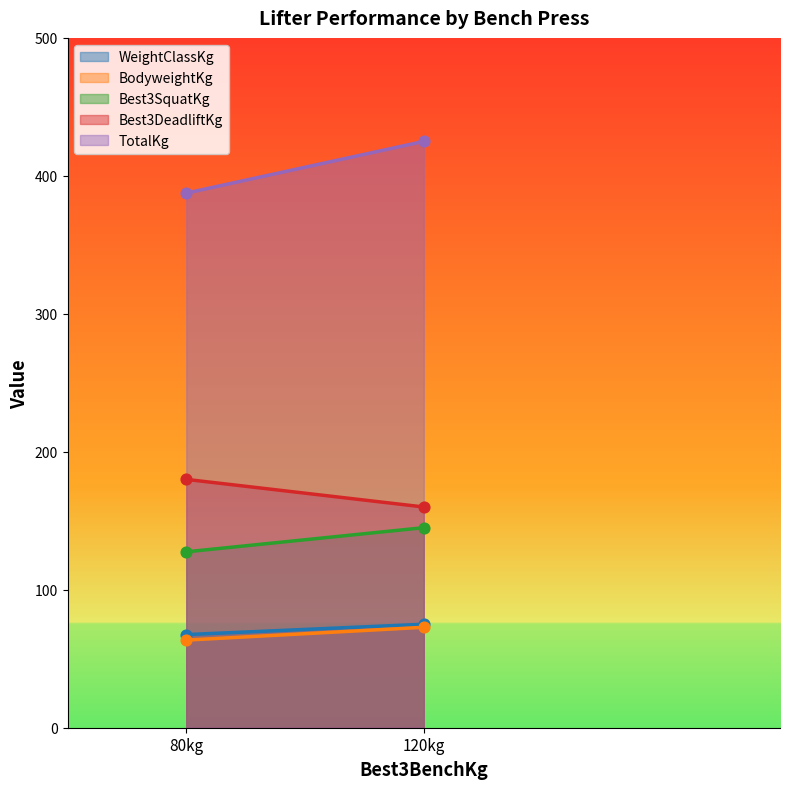

Is the value of WeightClassKg at 120 greater than the value of Best3DeadliftKg at 120?

No